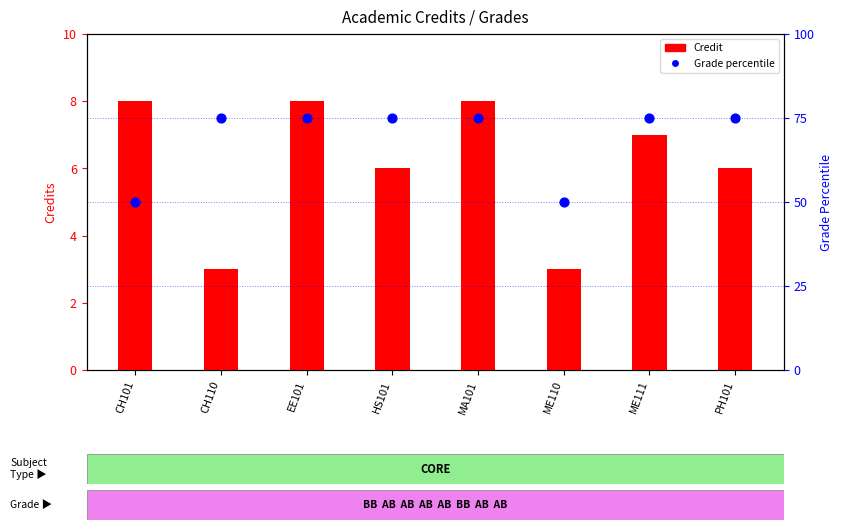

What is the total value across all series at ME111?

82